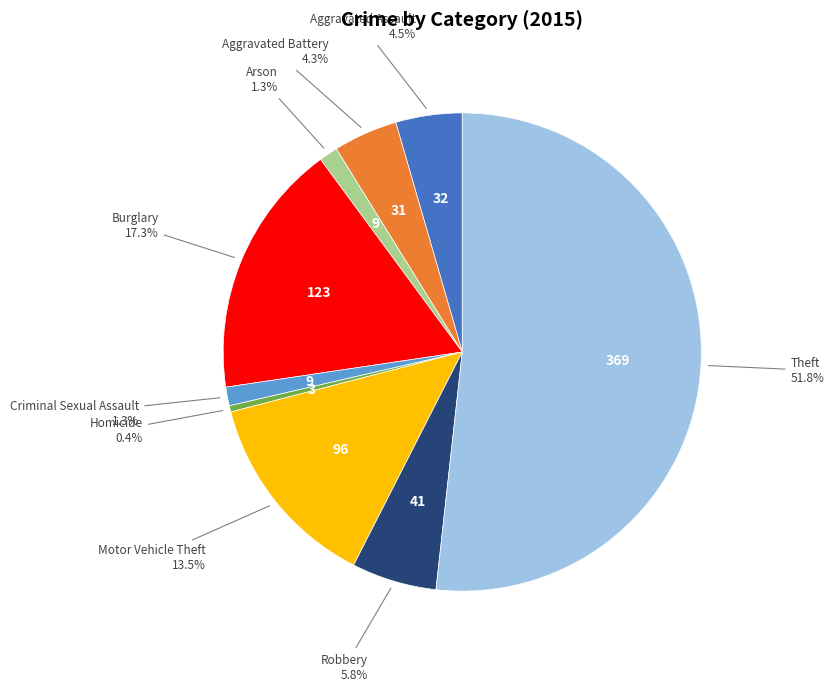

Which slice is the largest?

Theft